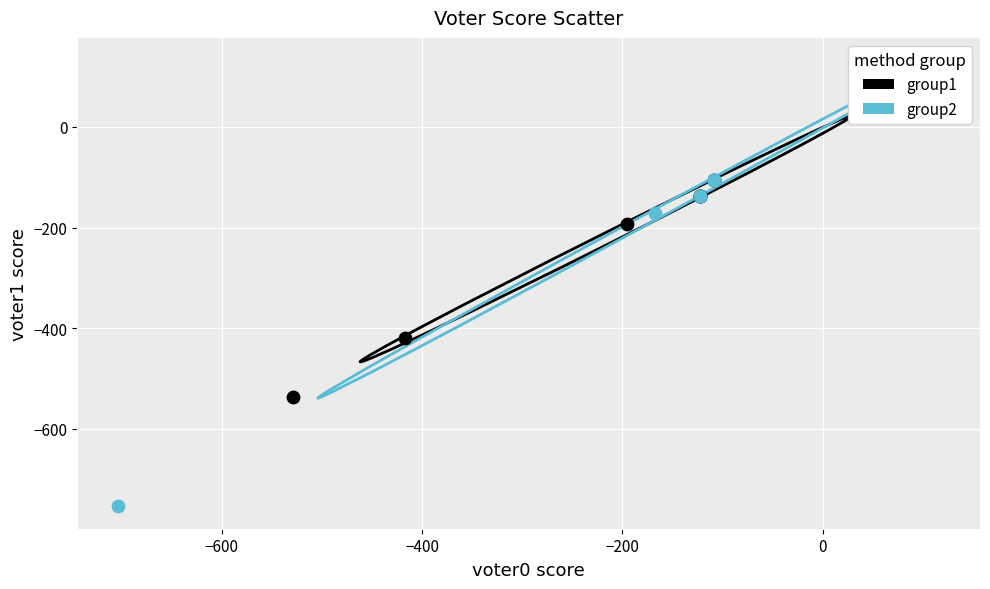

Which series reaches the minimum Y coordinate?

group2